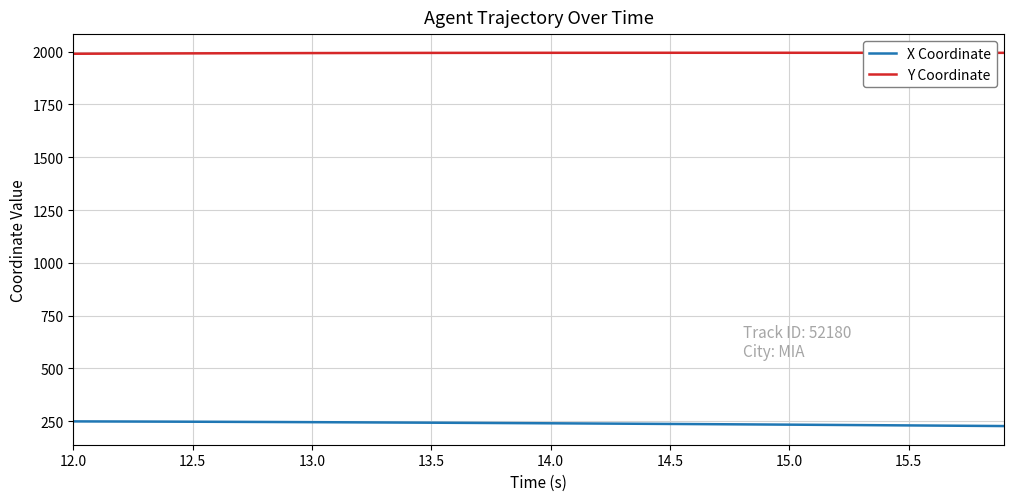

What is the highest value of the X Coordinate series?

249.5